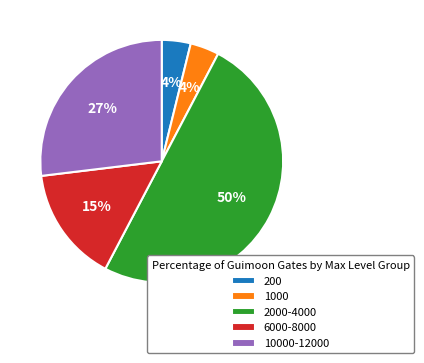

What is the largest slice in the pie chart?

2000-4000